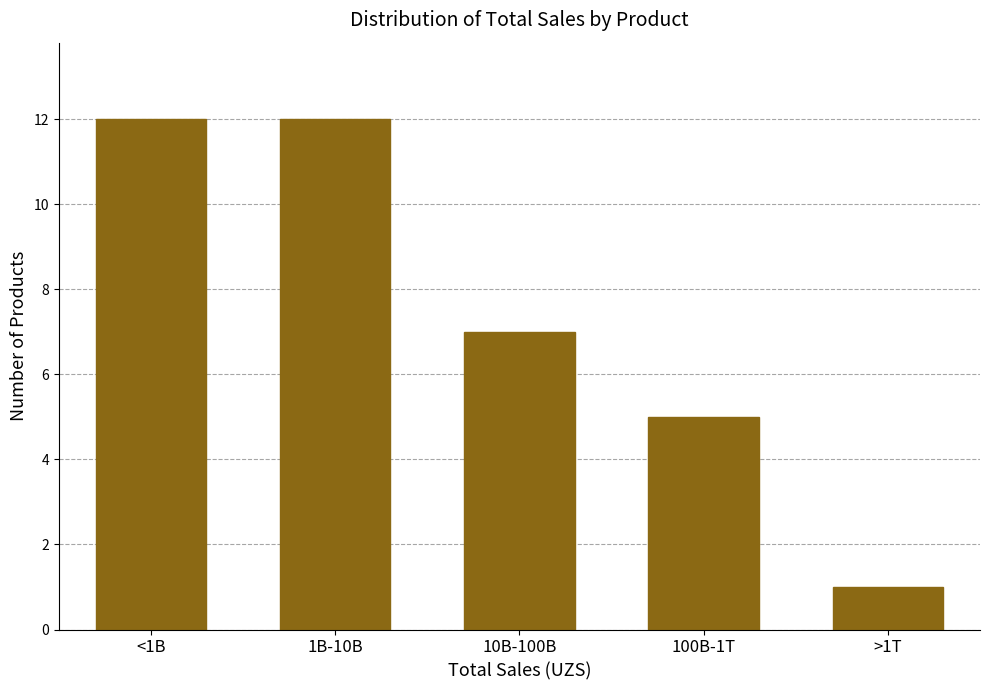

Reading right to left, extract all data points from this chart.

1	5	7	12	12